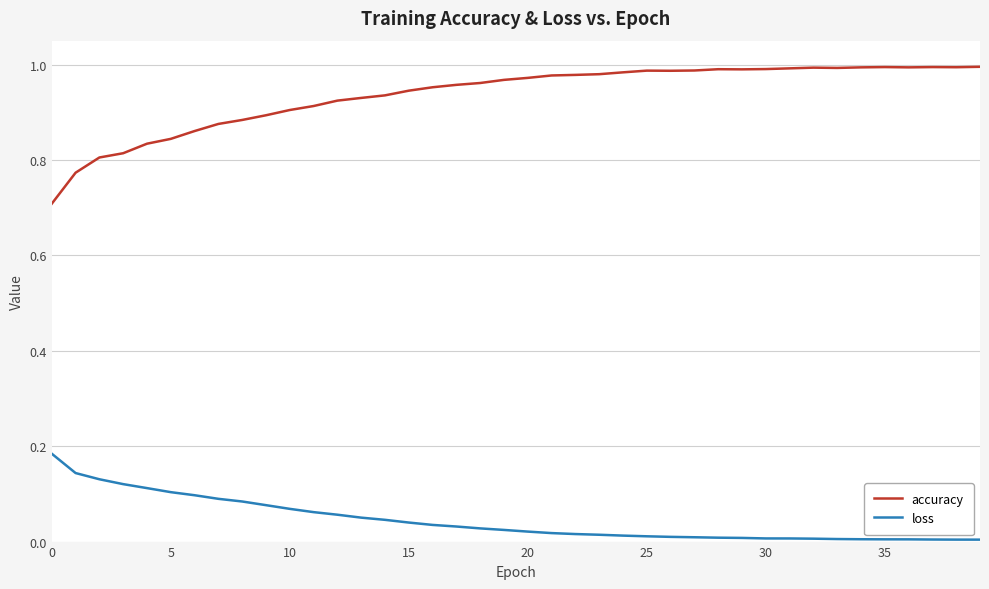

True or false: loss and accuracy intersect in this chart.

False